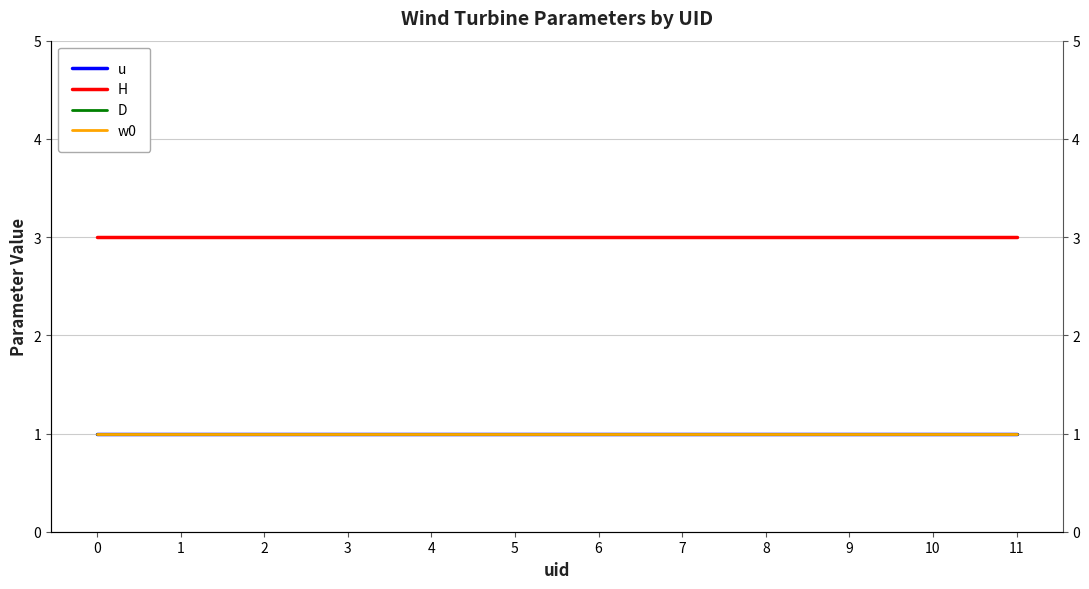

Does the chart display data point markers on the line(s)?

No